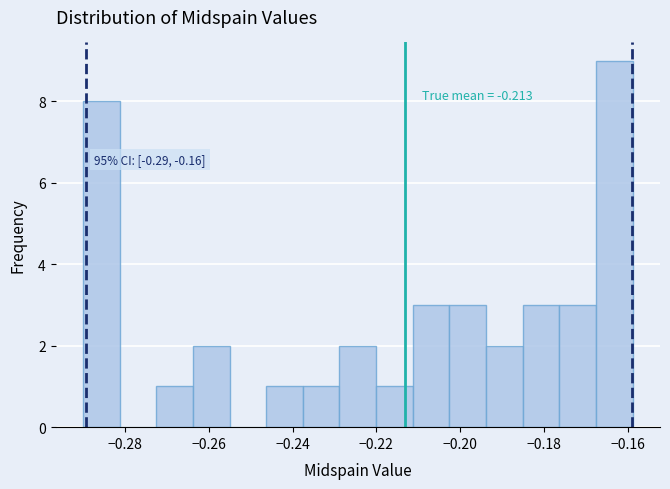

Which range on the x-axis has the tallest bar?

-0.168 to -0.158